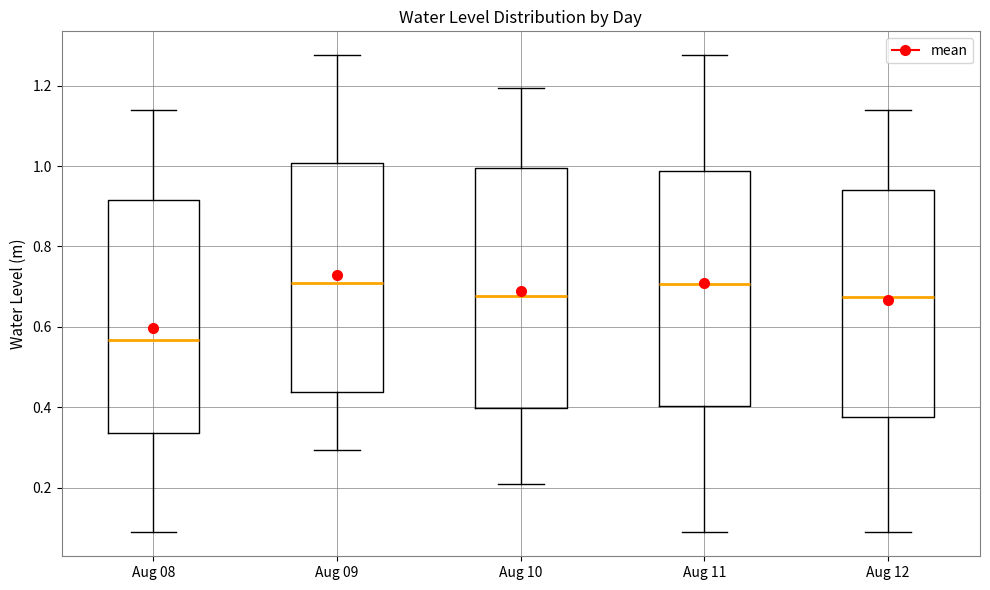

Where is the lower edge of the box for Aug 12 on the y-axis? The values are not printed on the chart, so give them approximately, as read against the axis.

0.38